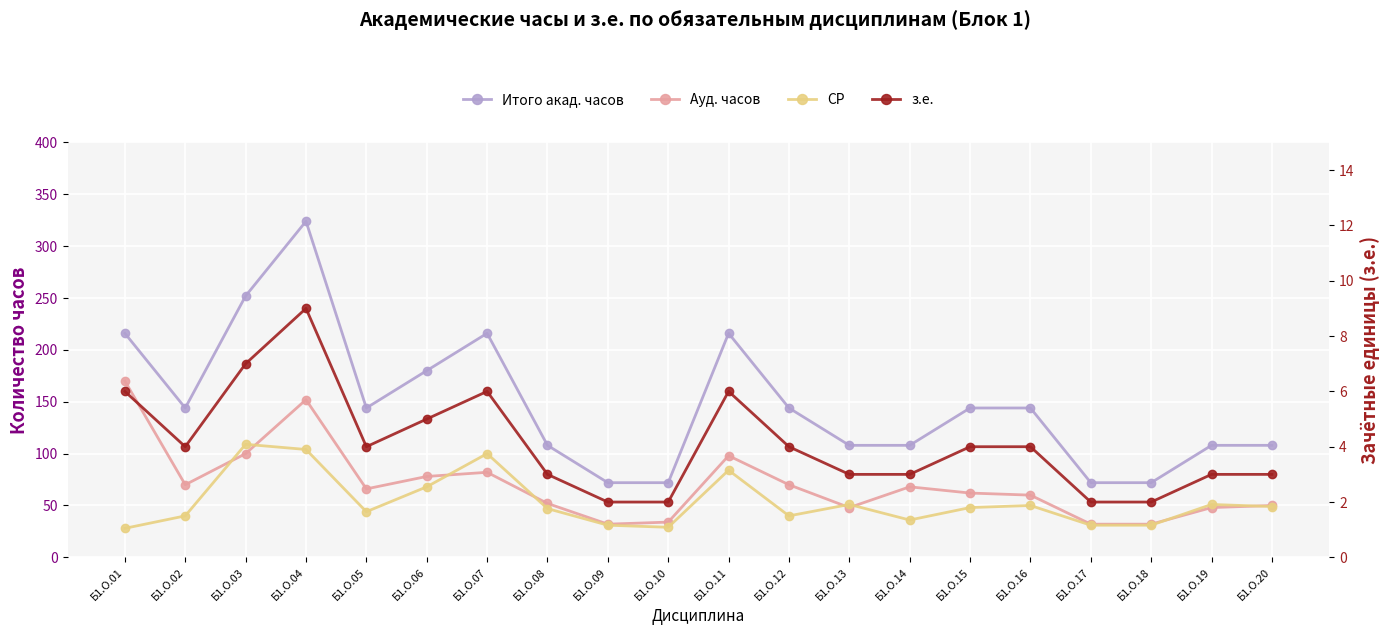

What is the total value across all series at Б1.О.06?

331